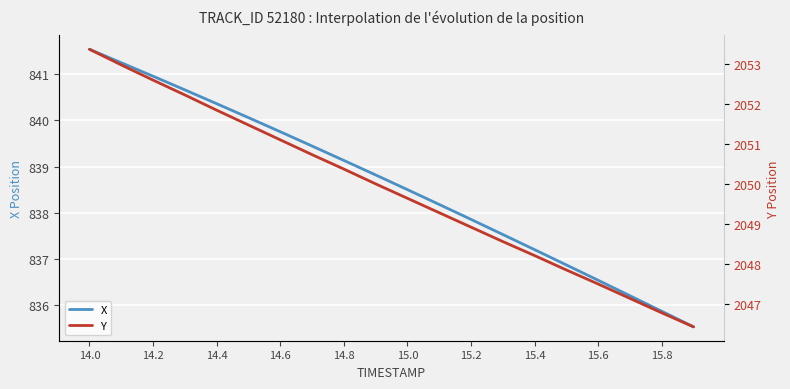

True or false: X and Y cross at least once.

False